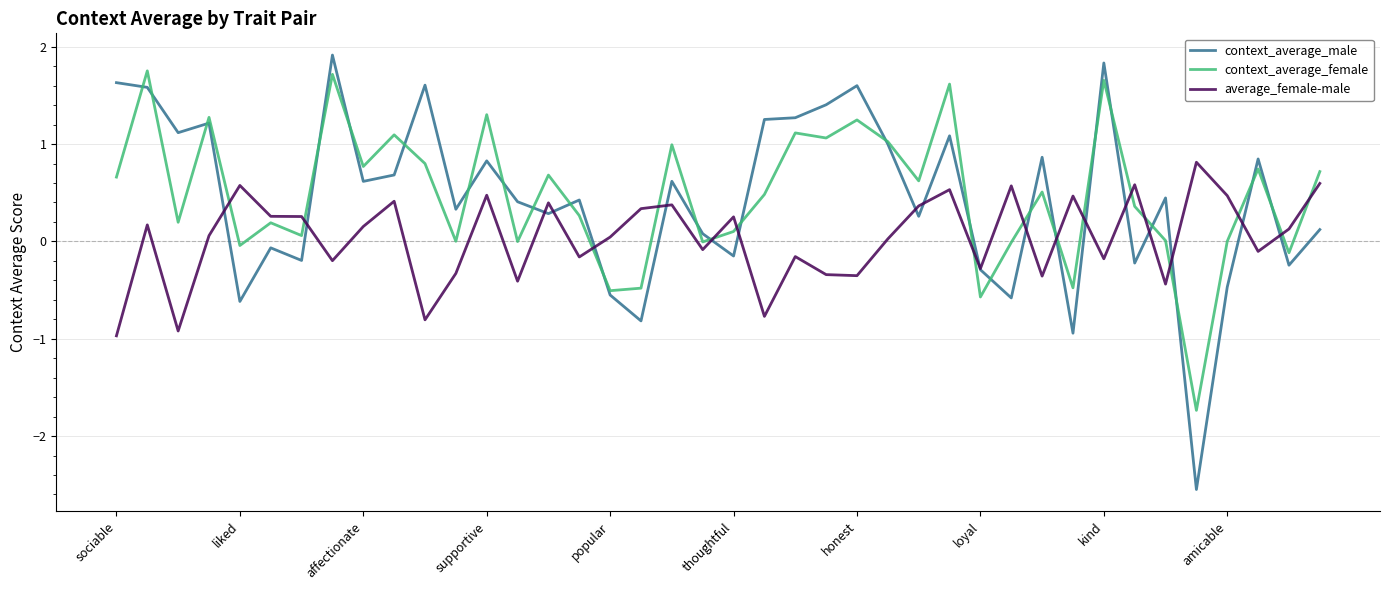

What is the sum of all context_average_male values?

17.6